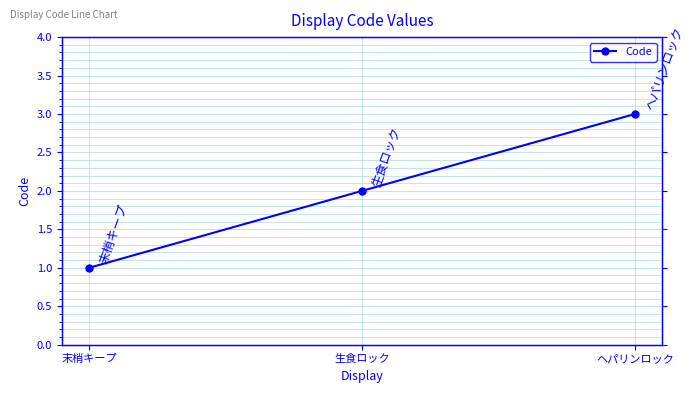

Which has a higher value, ヘパリンロック or 生食ロック?

ヘパリンロック